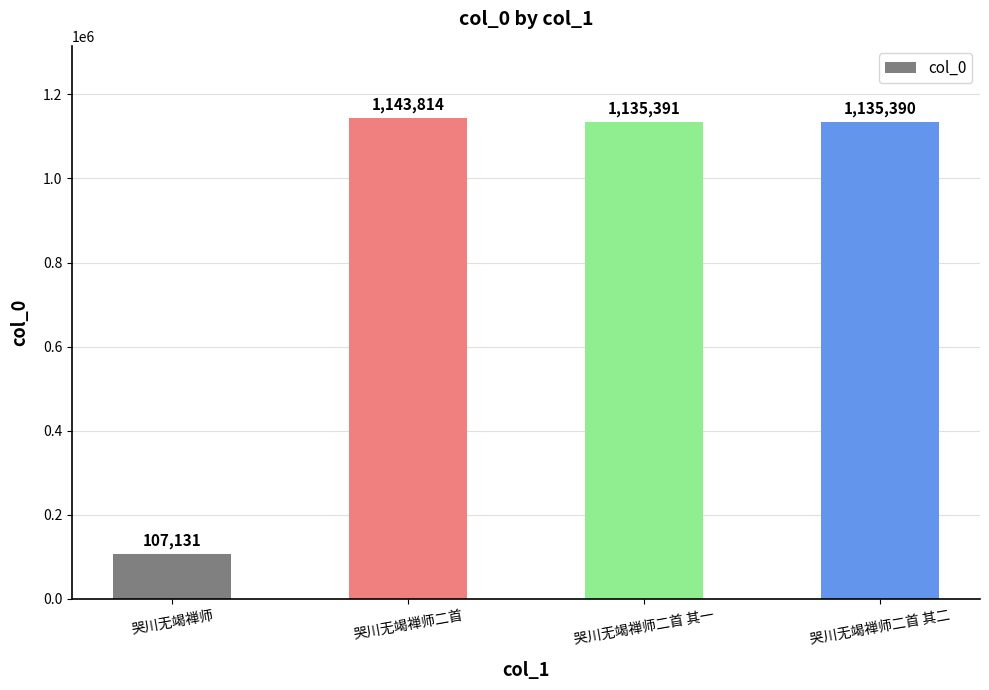

Reading right to left, list all the values displayed in this chart.

哭川无竭禅师二首 其二=1135390	哭川无竭禅师二首 其一=1135391	哭川无竭禅师二首=1143814	哭川无竭禅师=107131